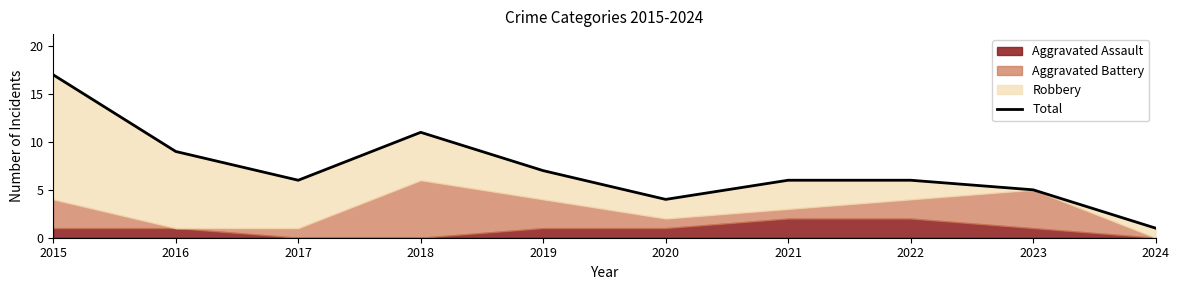

True or false: the data shows 1 at 2024.

True